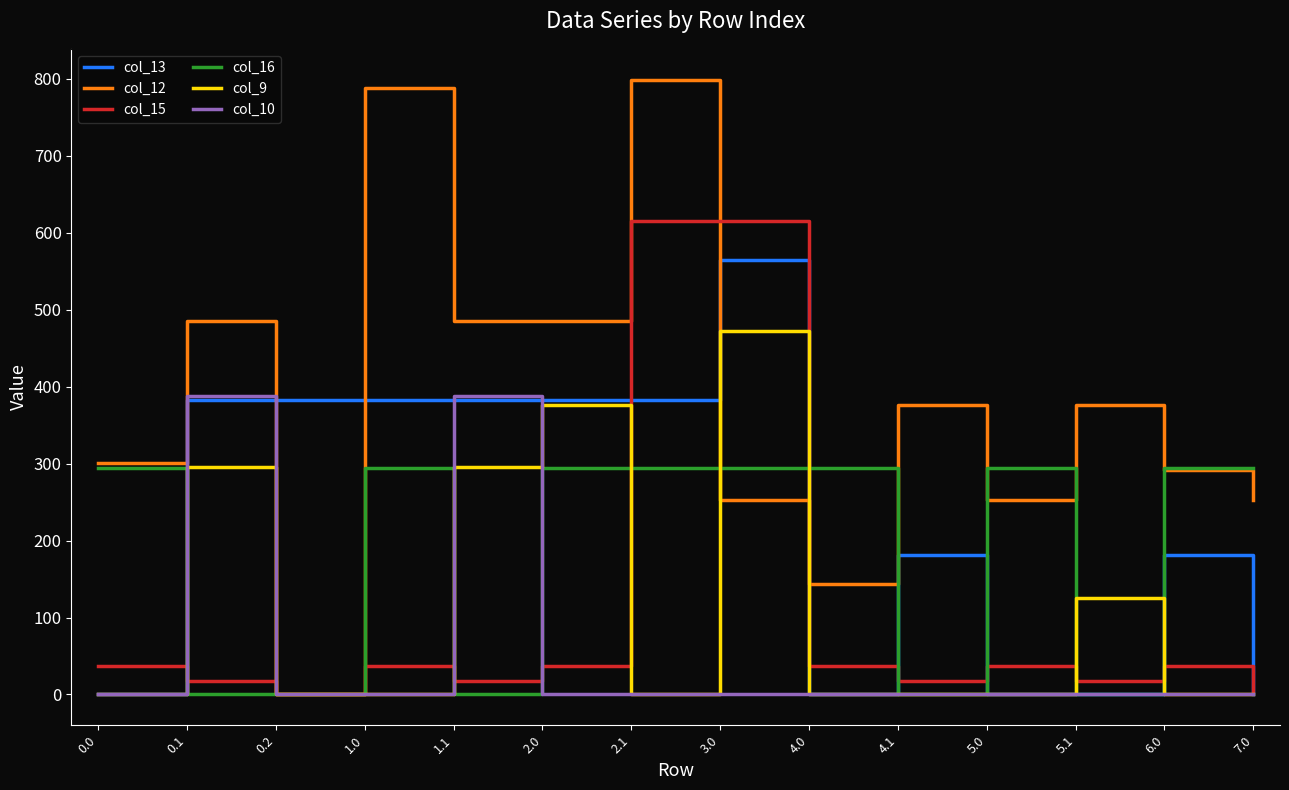

How many distinct data groups are displayed?

6